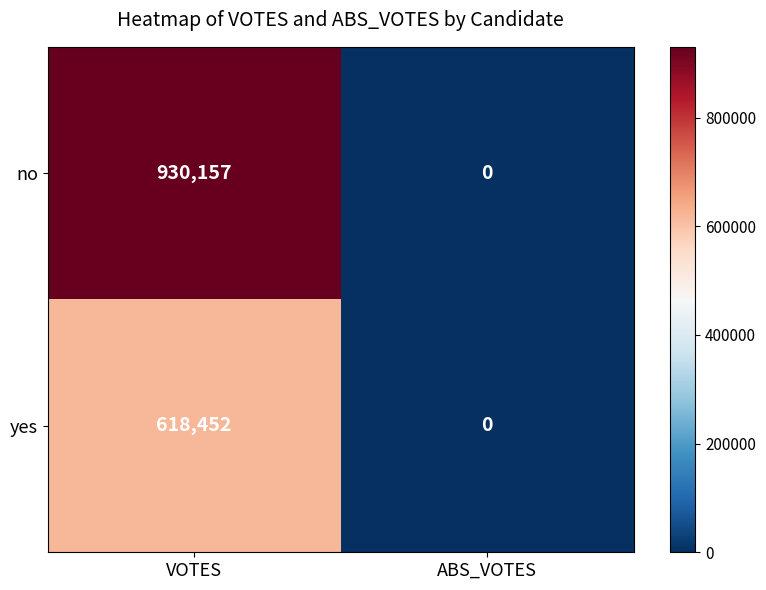

What is the difference between the no values at ABS_VOTES and VOTES?

930157